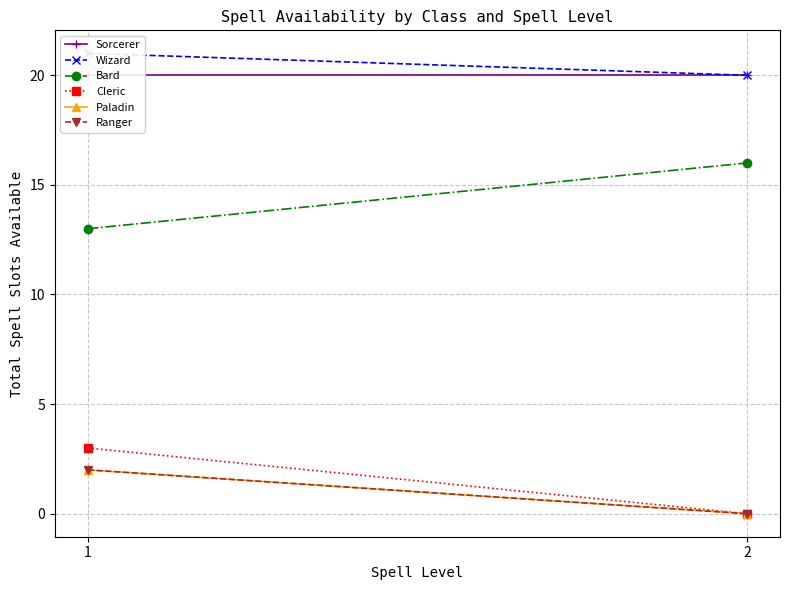

Is the value of Sorcerer at 2 greater than the value of Bard at 1?

Yes